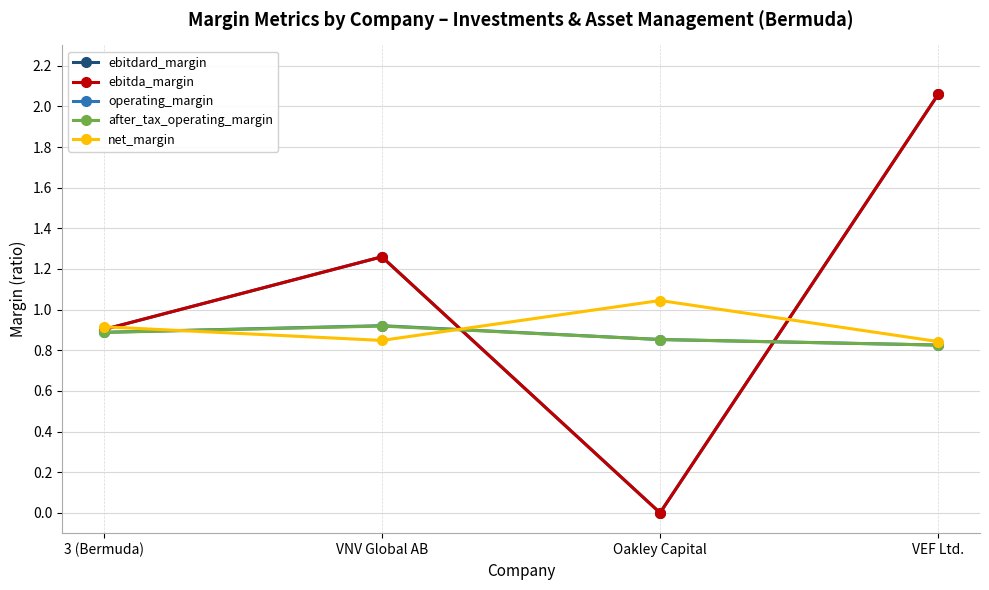

Is this an area chart (filled region under the line)?

No